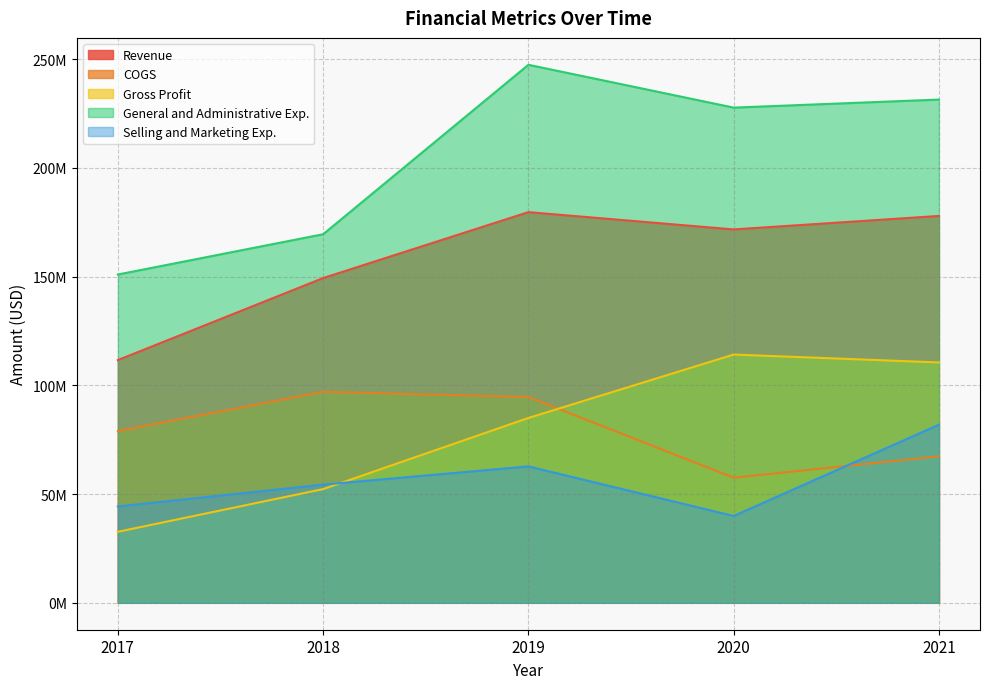

What is the lowest value of the Selling and Marketing Exp. series?

39938994